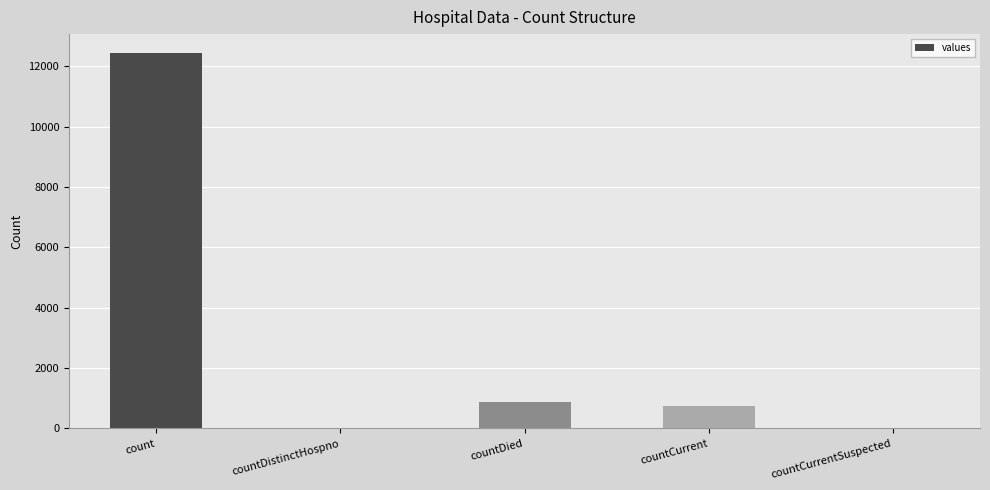

What is the sum of all values?

14064